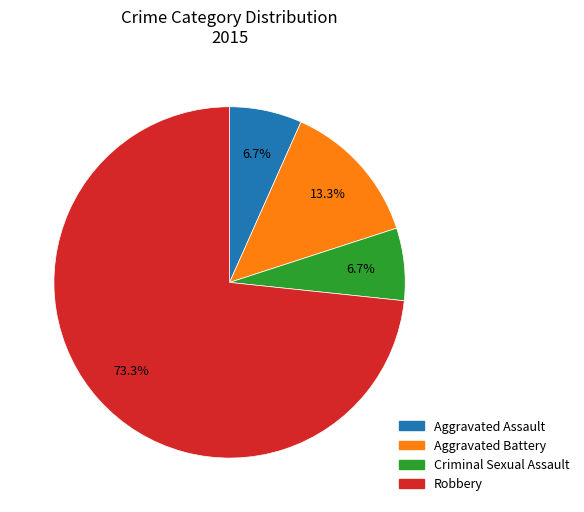

The Criminal Sexual Assault slice represents 14% of the pie. True or false?

False